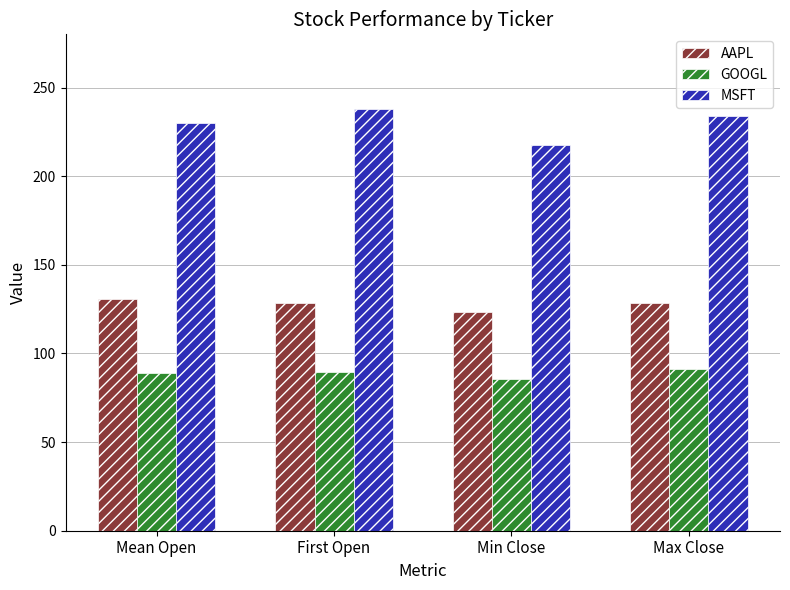

What is the spread (max minus min) of values at First Open?

148.1